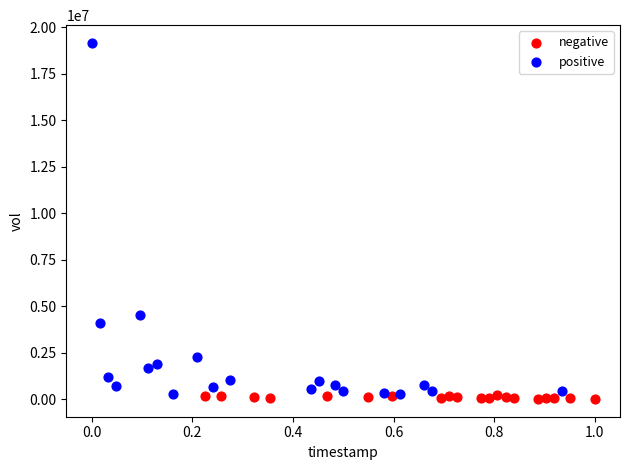

Which series reaches the maximum Y coordinate?

positive